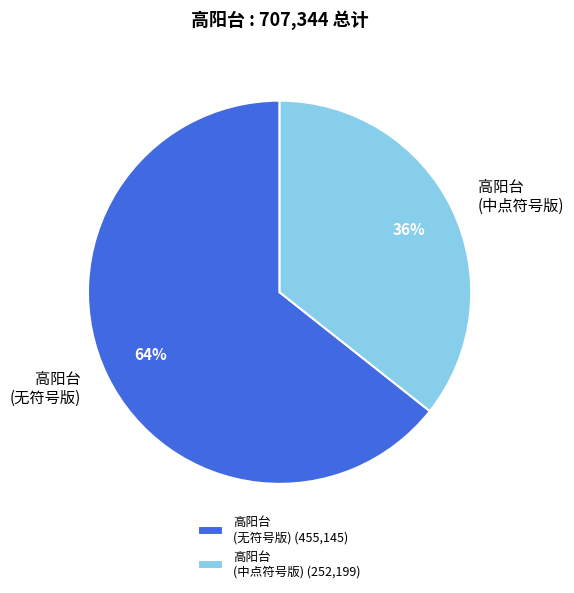

Between 高阳台 (中点符号版) and 高阳台 (无符号版), which is larger?

高阳台 (无符号版)